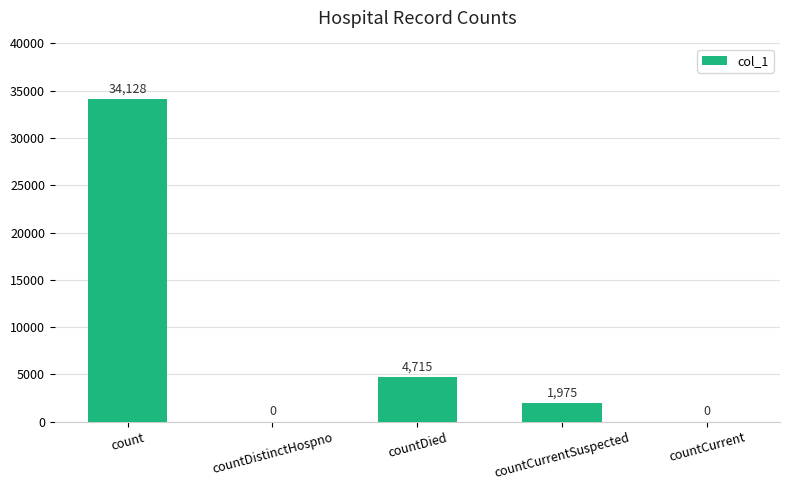

The value at countCurrent is 0. True or false?

True